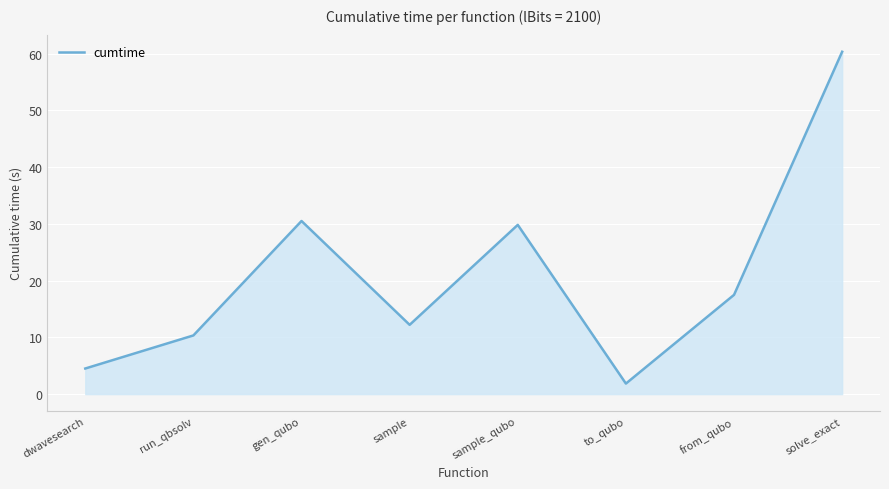

List the labels in order of value, smallest first.

to_qubo, dwavesearch, run_qbsolv, sample, from_qubo, sample_qubo, gen_qubo, solve_exact